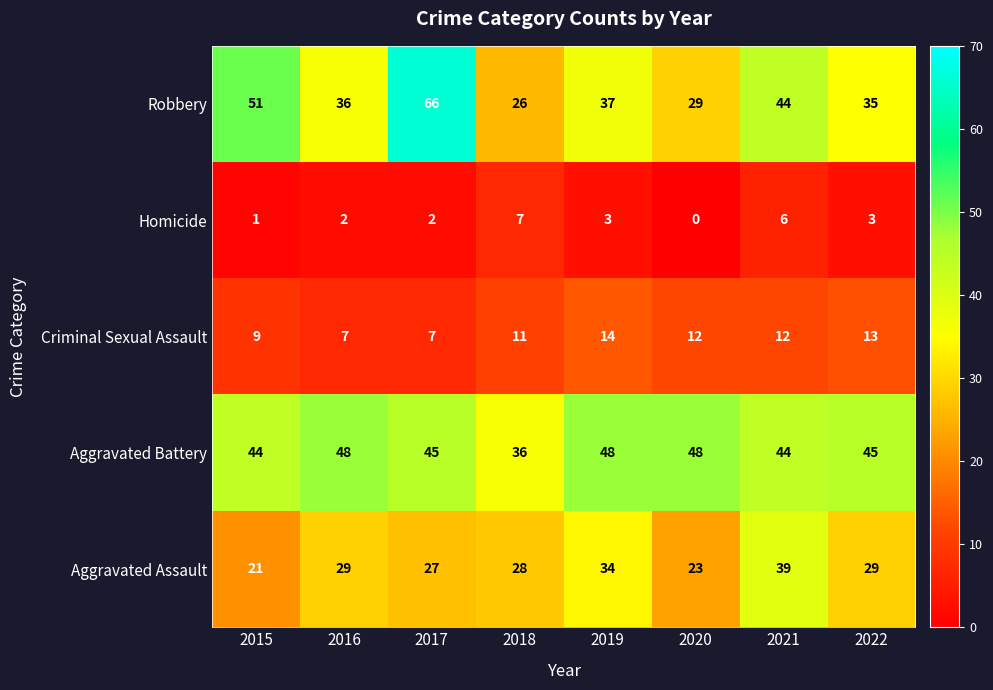

Which series has the largest range (max minus min)?

Robbery